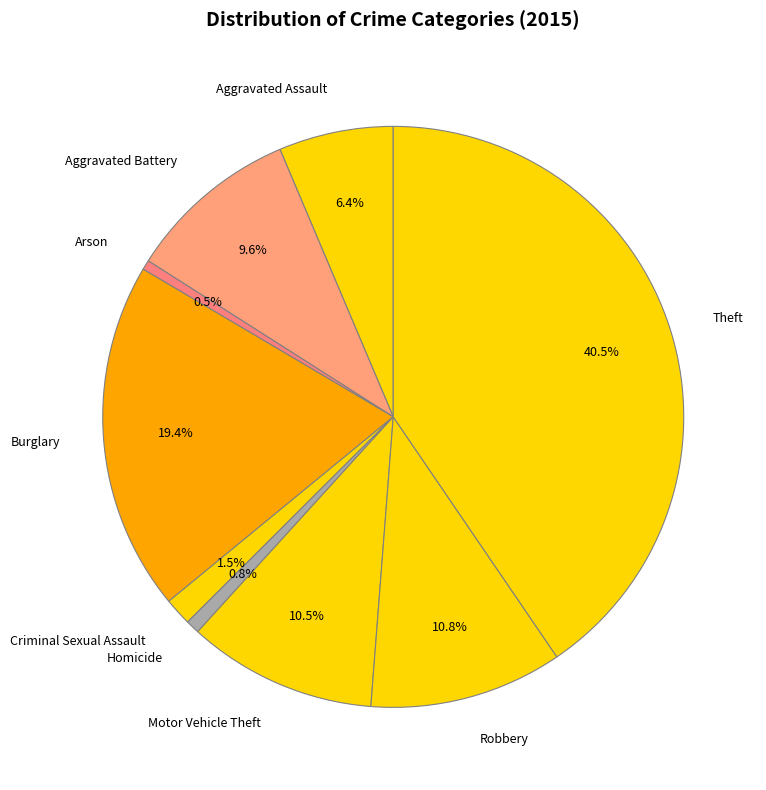

To the nearest percent, what is the average slice percentage?

11%